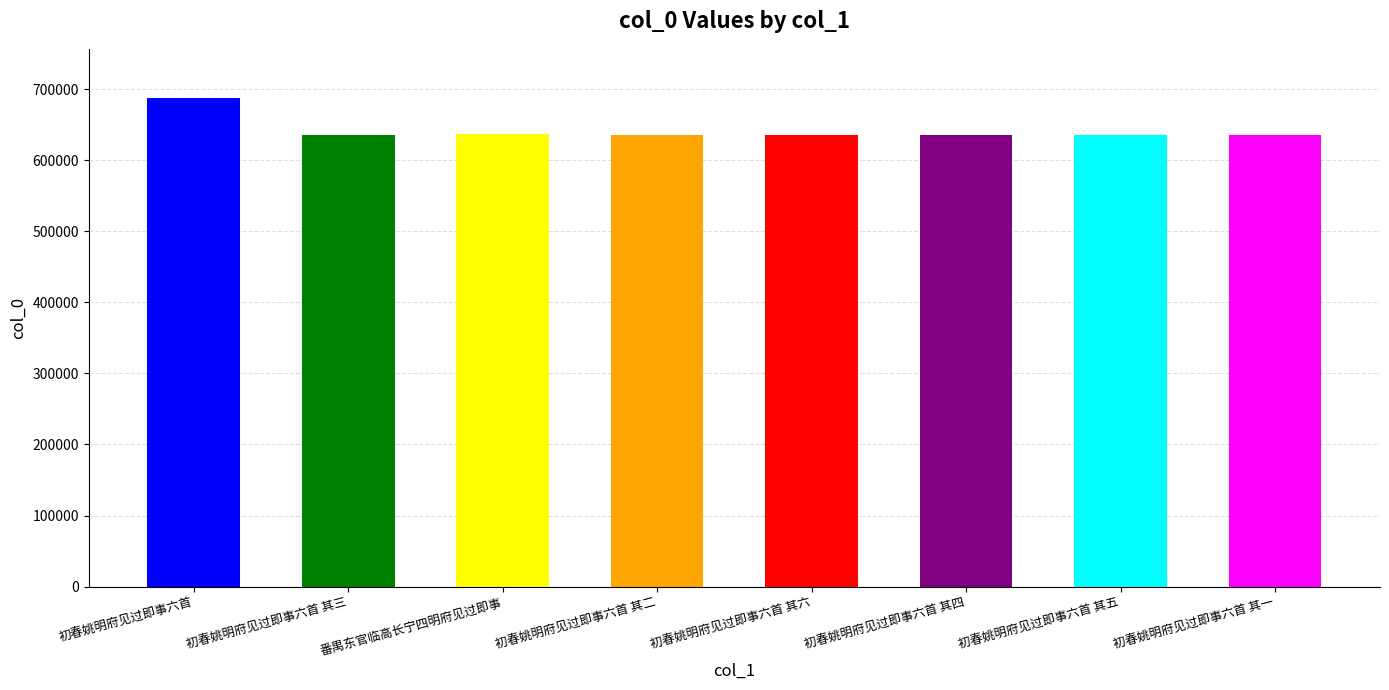

What is the difference between the values at 初春姚明府见过即事六首 其四 and 番禺东官临高长宁四明府见过即事?

610